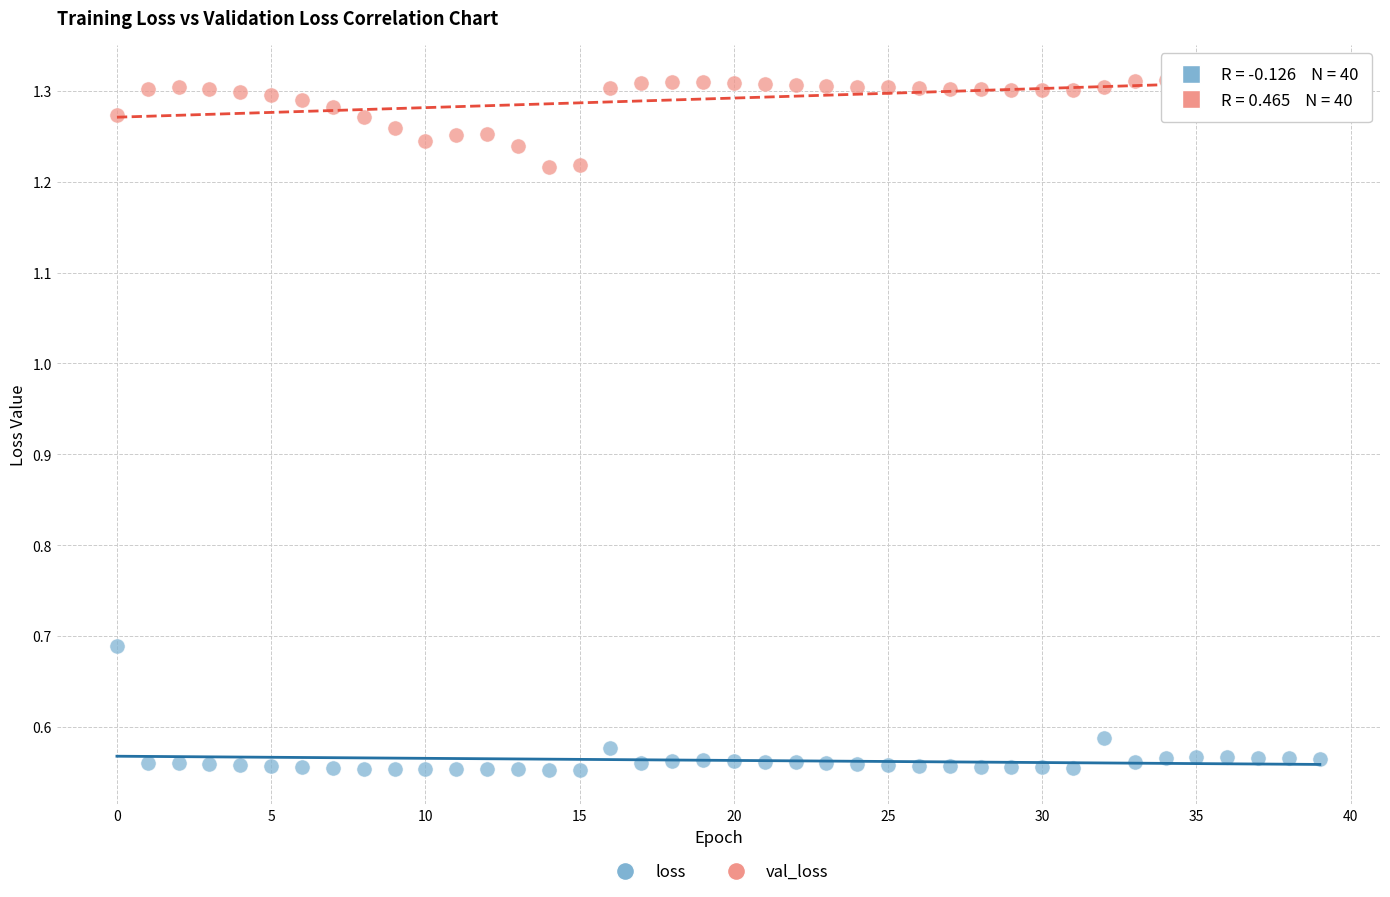

What are all the series names shown in the legend?

loss, val_loss